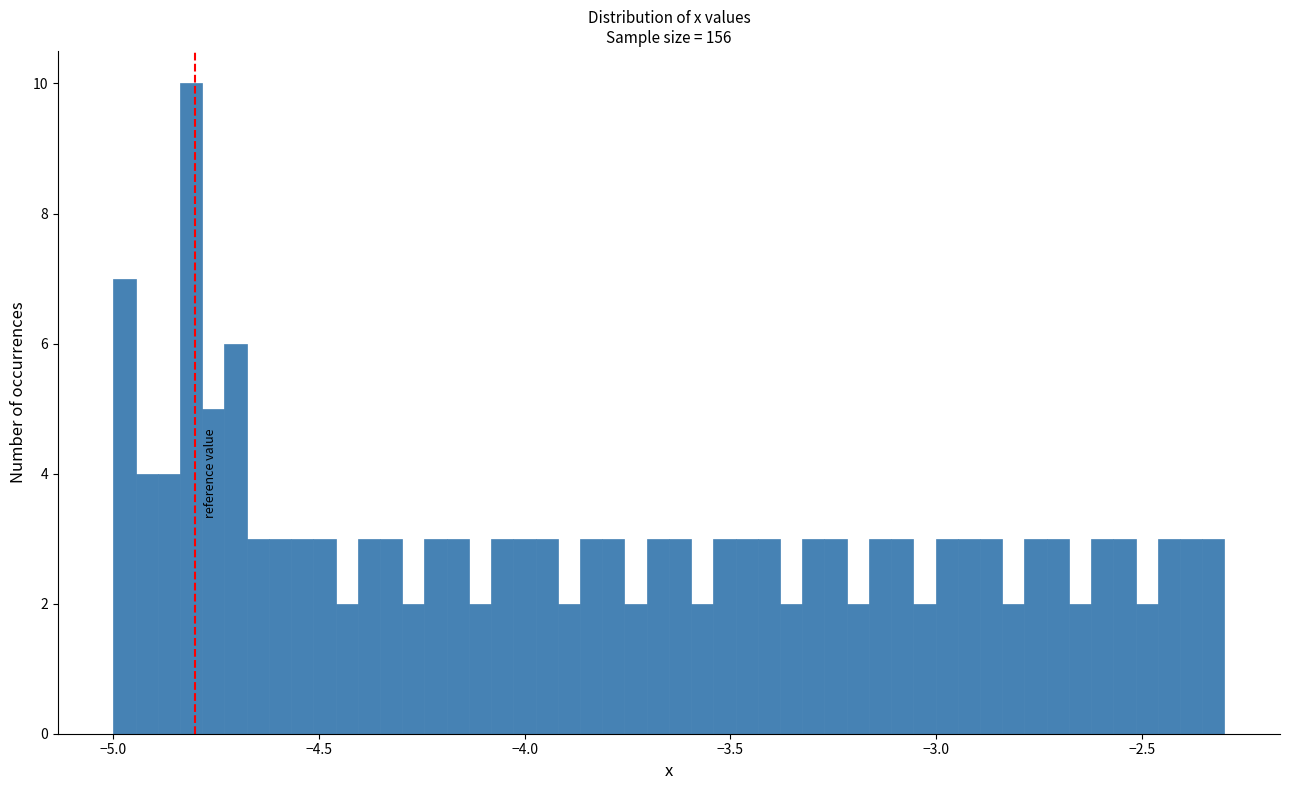

Around what value on the x-axis is the tallest bar? Give the approximate position of its centre, as read against the axis.

-4.80